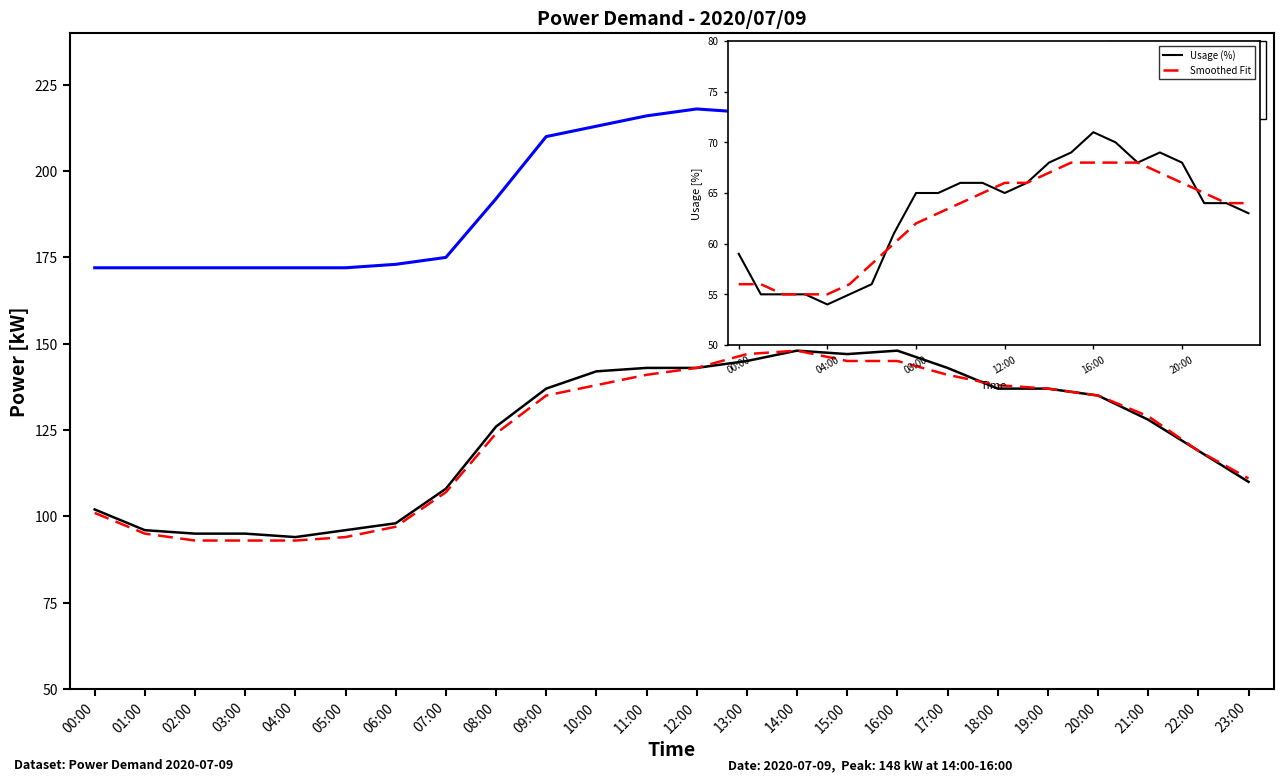

What are all the series names shown in the legend?

Power (kW), Measured (kW), Capacity (kW), Usage (%), Smoothed Fit